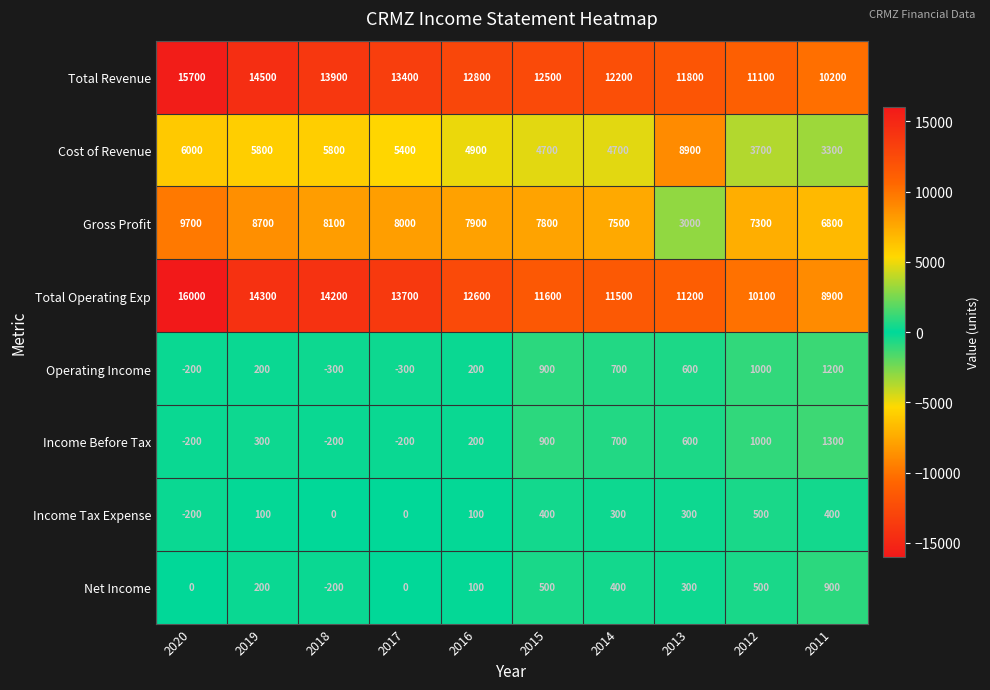

What is the difference between the Net Income values at 2016 and 2014?

300